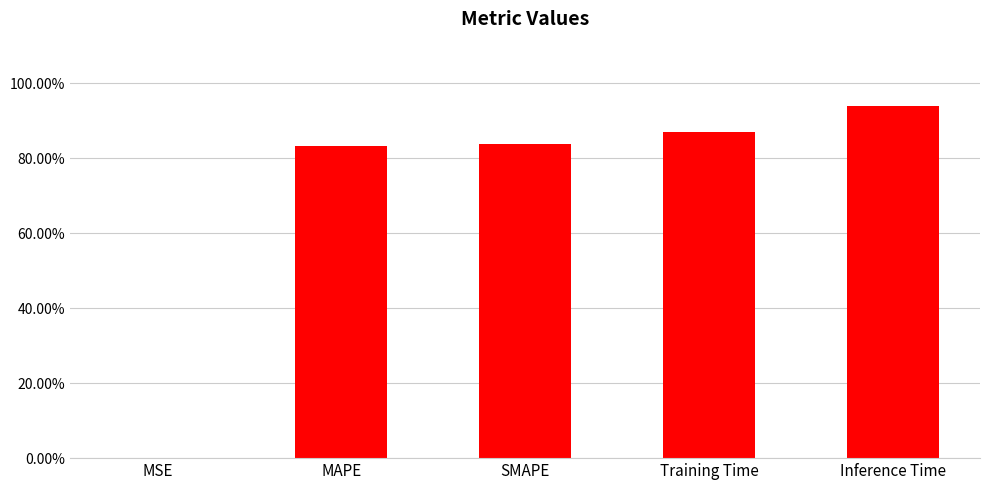

Reading left to right, extract all data points from this chart.

0.0	0.8	0.8	0.9	0.9